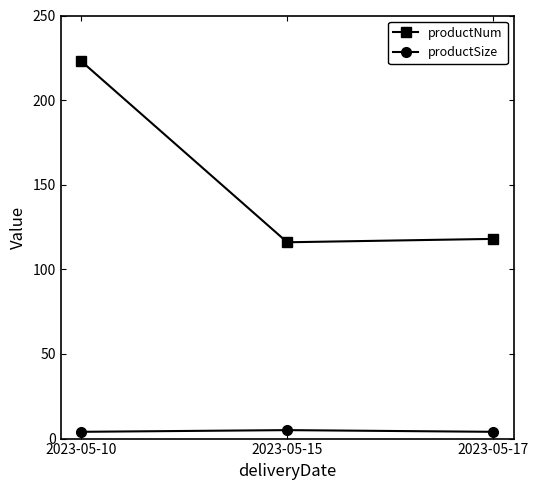

True or false: productSize has a value of 5 at 2023-05-15.

True